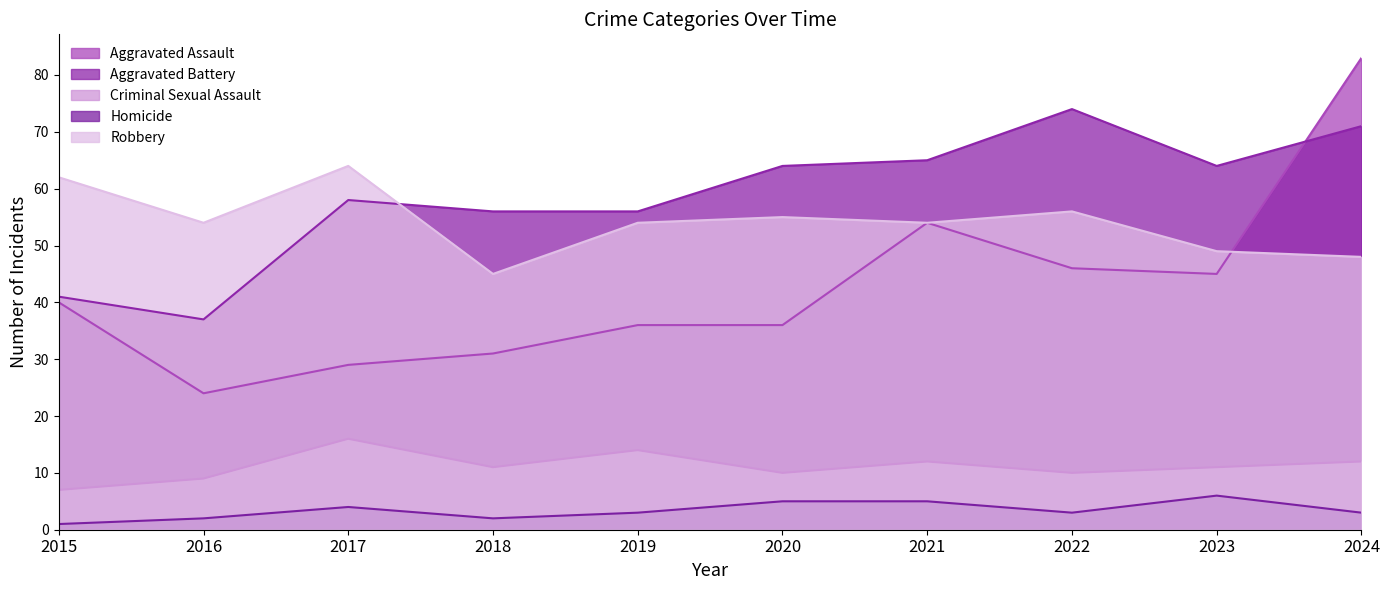

Reading left to right, what are all the values shown in this chart?

Aggravated Assault: 2015=40	2016=24	2017=29	2018=31	2019=36	2020=36	2021=54	2022=46	2023=45	2024=83
Aggravated Battery: 2015=41	2016=37	2017=58	2018=56	2019=56	2020=64	2021=65	2022=74	2023=64	2024=71
Criminal Sexual Assault: 2015=7	2016=9	2017=16	2018=11	2019=14	2020=10	2021=12	2022=10	2023=11	2024=12
Homicide: 2015=1	2016=2	2017=4	2018=2	2019=3	2020=5	2021=5	2022=3	2023=6	2024=3
Robbery: 2015=62	2016=54	2017=64	2018=45	2019=54	2020=55	2021=54	2022=56	2023=49	2024=48